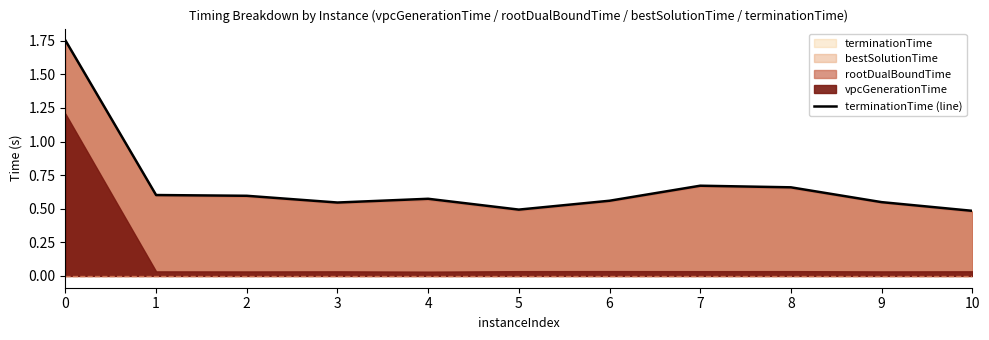

List the labels in order of value, smallest first.

10, 5, 3, 9, 6, 4, 2, 1, 8, 7, 0